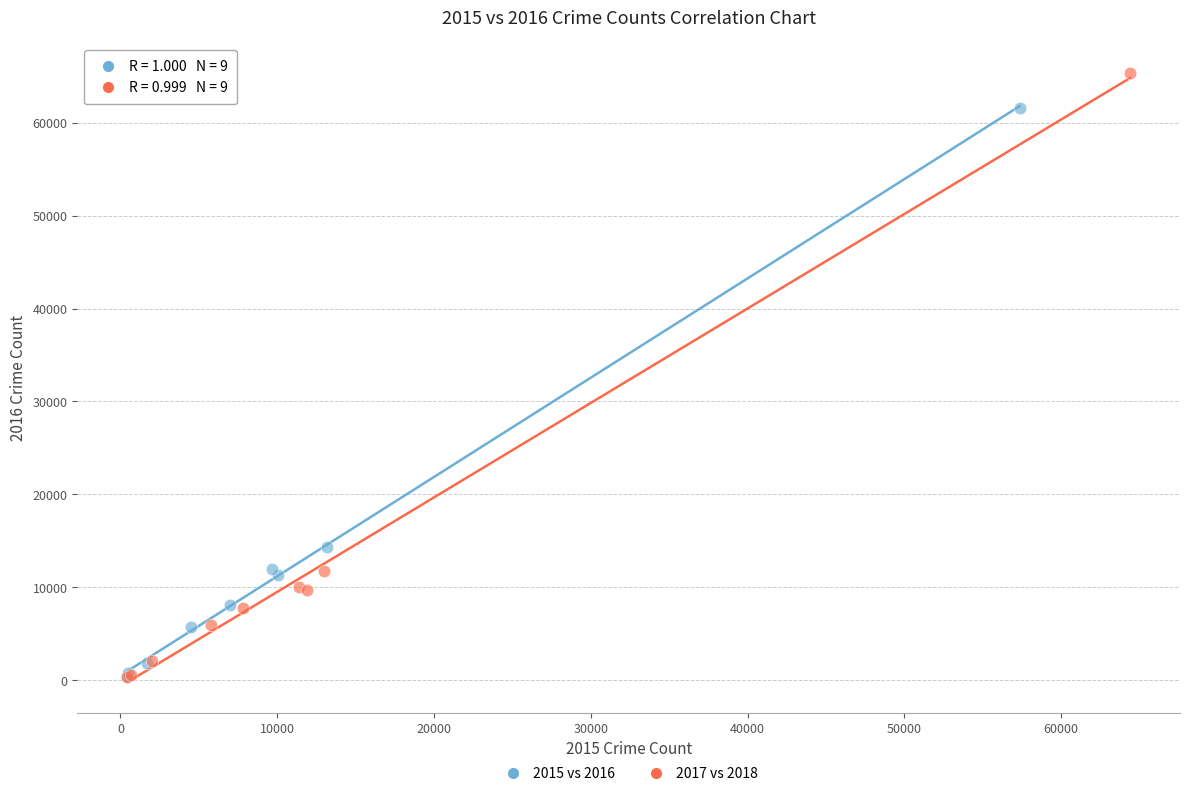

Which series reaches the maximum Y coordinate?

2017 vs 2018